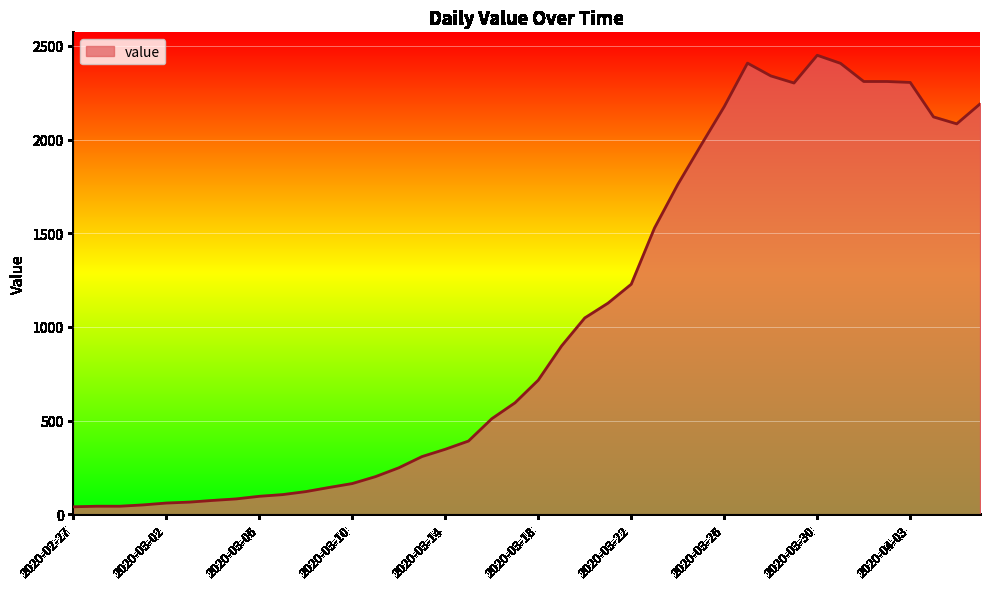

What is the difference between the maximum and minimum values?

2410